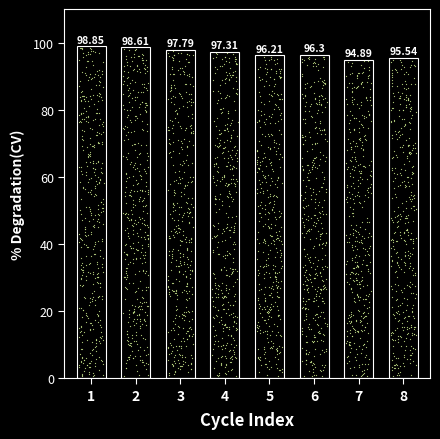

What is the change in value from 1 to 8?

-3.3